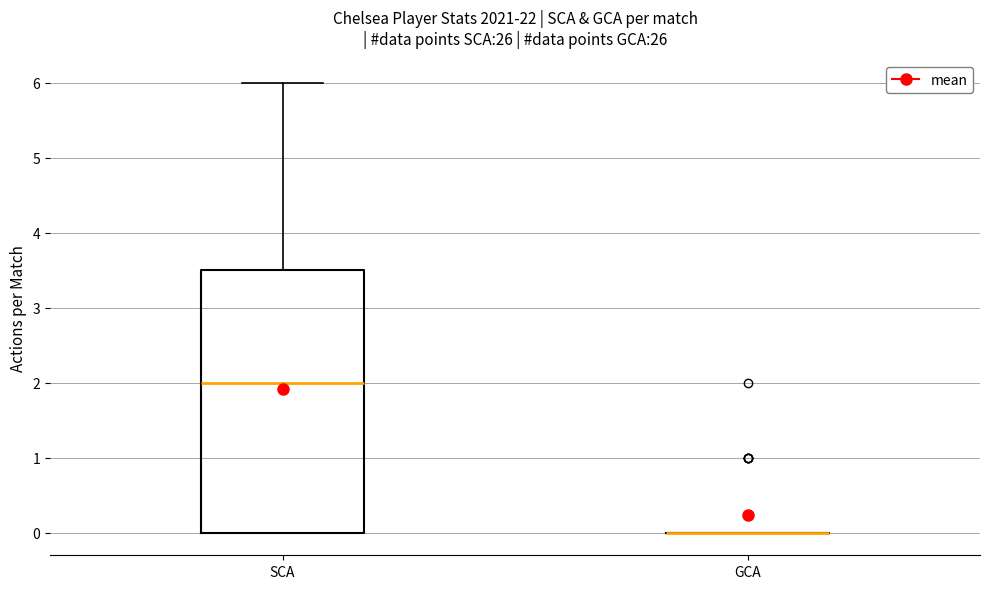

Reading left to right, read every box against the y-axis: the position of its median line, the range the box covers, and the ends of its whiskers. The values are not printed on the chart, so give them approximately, as read against the axis.

SCA: median 2.0, box 0.0 to 3.5, whiskers 0.0 to 6.0
GCA: box collapsed to a line at 0.0, whiskers 0.0 to 0.0